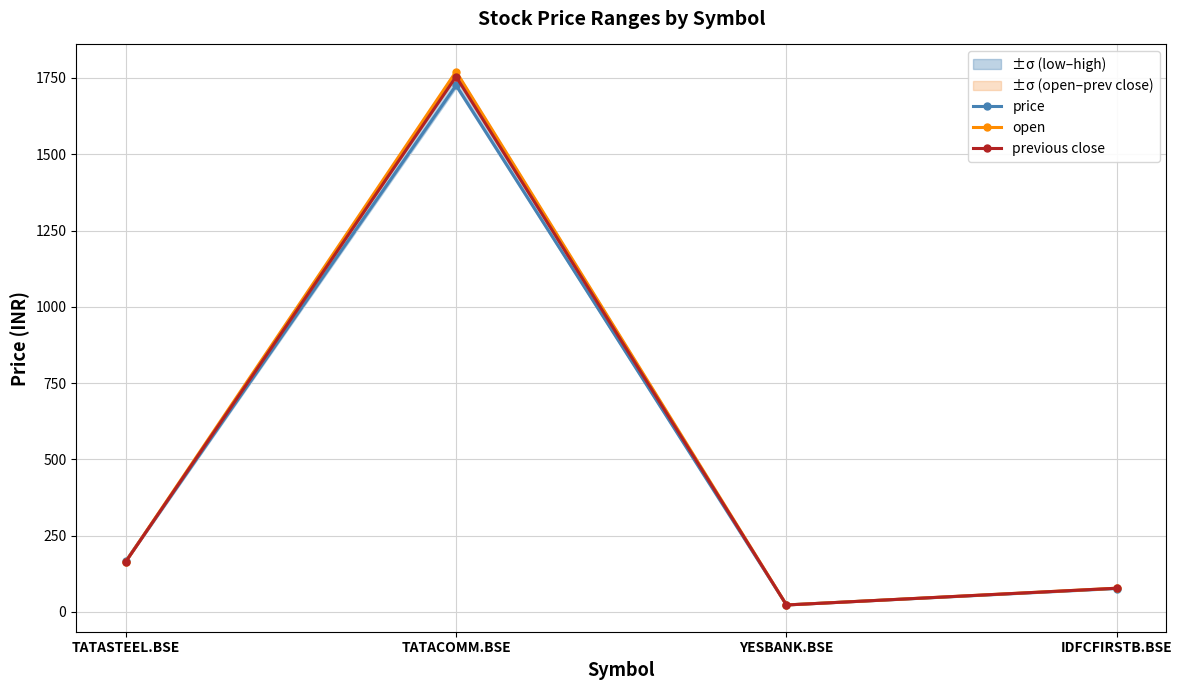

What is the approximate value of price at IDFCFIRSTB.BSE?

76.9